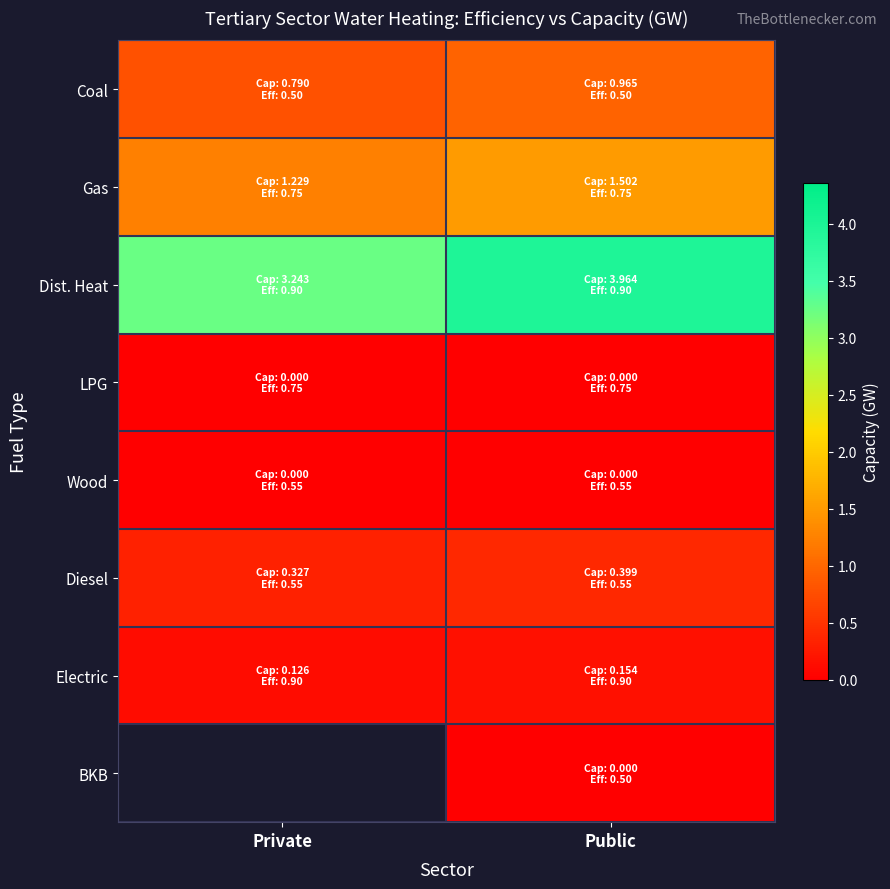

Which series has the largest total across all categories?

Dist. Heat